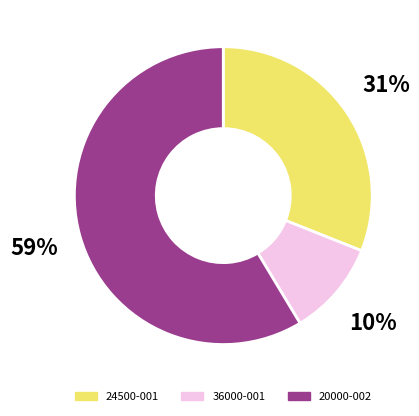

Which category has the biggest portion of the pie?

20000-002